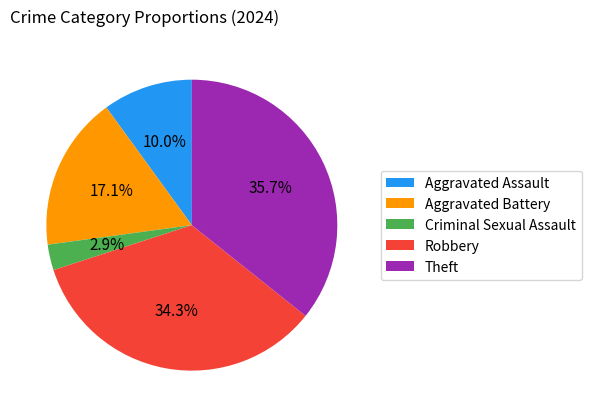

How much of the chart is everything except Aggravated Battery?

82.9%